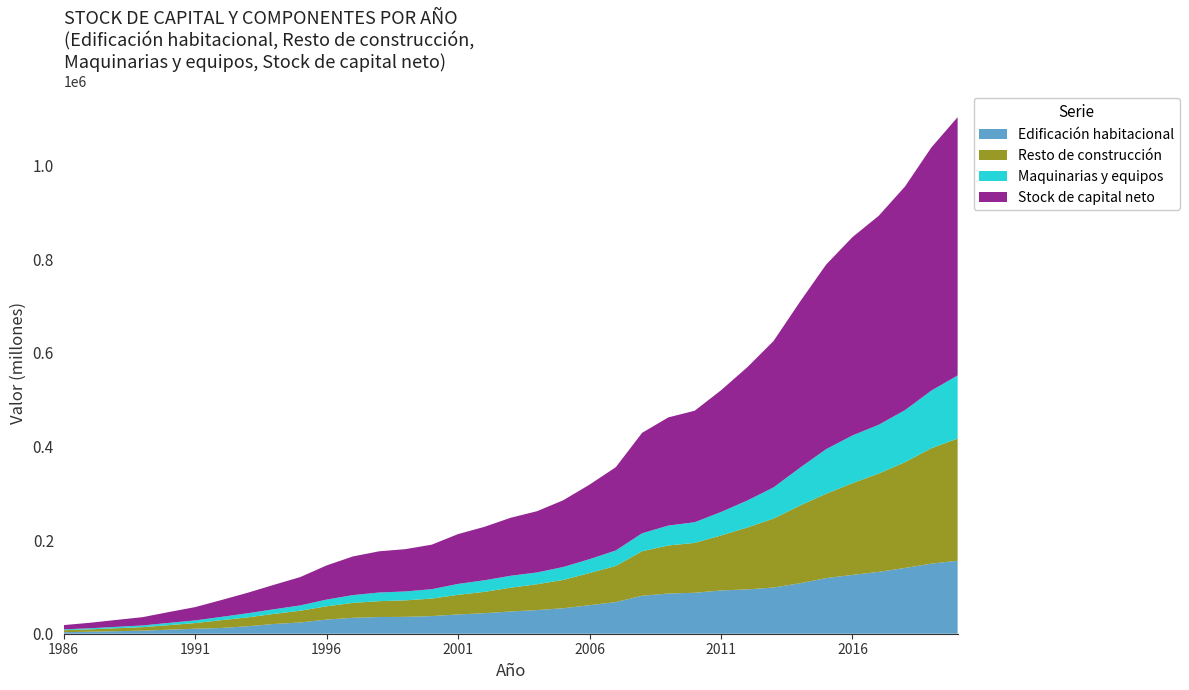

Reading left to right, extract all data points from this chart.

Edificación habitacional: 3272	4287	5395	6576	8585	10640	12286	15973	20821	24074	30271	34038	35664	36063	37672	41198	43838	47498	50501	54430	60901	67567	81181	85917	87465	92467	94689	98705	107788	118893	125659	132142	140547	149705	155910
Resto de construcción: 4215	5066	6304	7410	9726	12099	16705	18917	21550	25068	28312	31816	33875	35234	37447	41869	45552	50858	55121	60479	68735	77174	95065	102610	106470	117347	132181	147218	165919	180114	195886	210011	225939	246518	260907
Maquinarias y equipos: 1725	2339	3016	3705	4838	5679	6999	8874	9876	11372	14364	16679	18497	19038	20003	23334	24742	25475	25202	27621	29598	33122	38345	42549	44228	50167	57709	66732	80676	95290	102015	104244	111195	123057	134887
Stock de capital neto: 9213	11693	14715	17691	23149	28419	35990	43763	52247	60514	72946	82533	88035	90335	95122	106400	114133	123831	130825	142529	159234	177864	214591	231076	238163	259981	284579	312656	354383	394297	423561	446396	477682	519280	551704